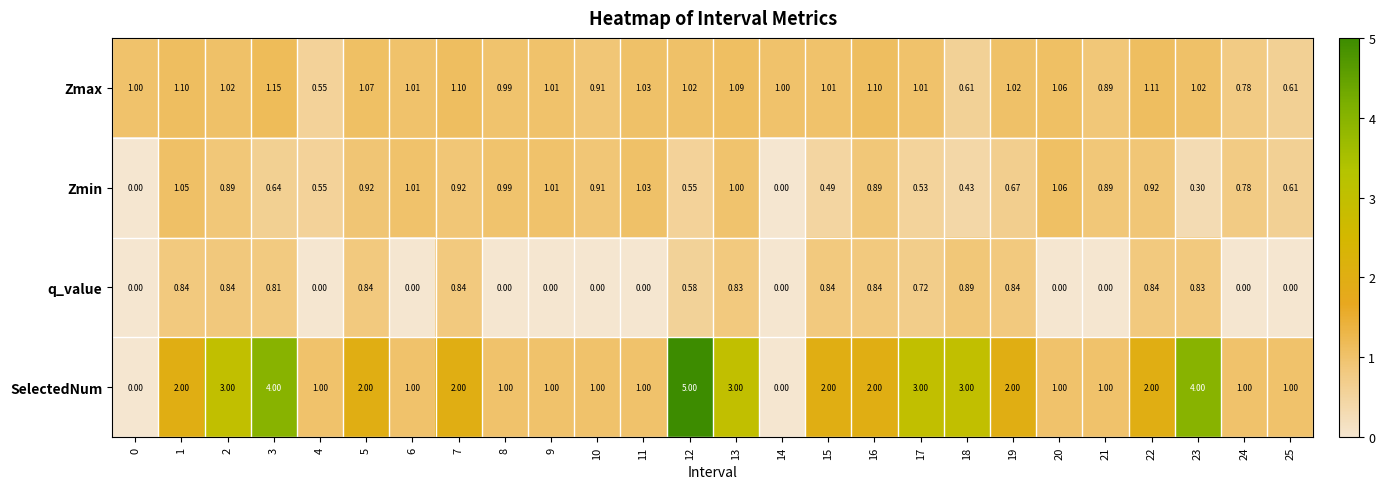

Which series has the largest total across all categories?

SelectedNum